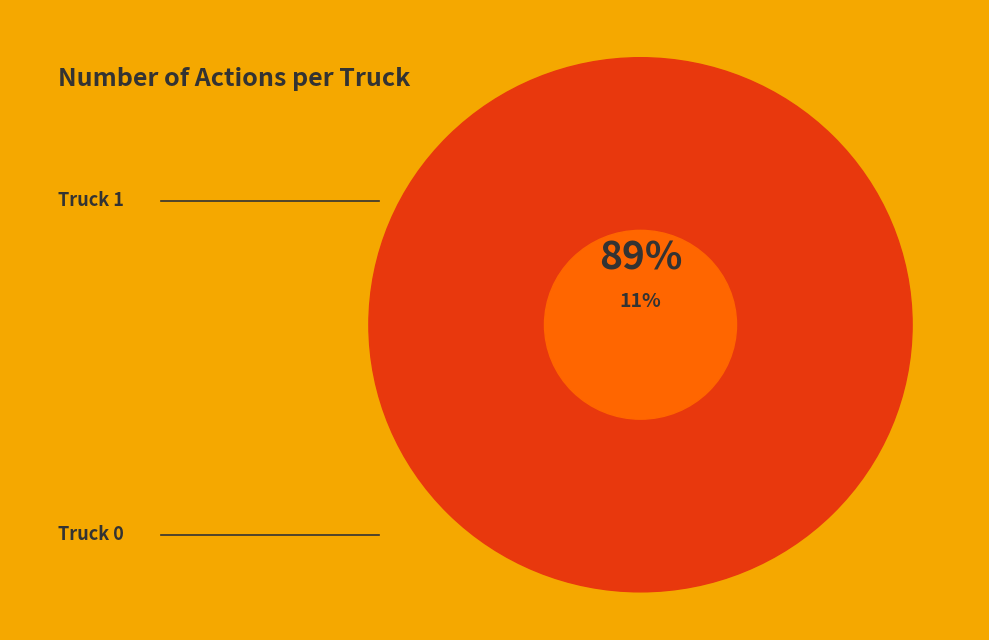

To the nearest percent, what is the average slice percentage?

50%